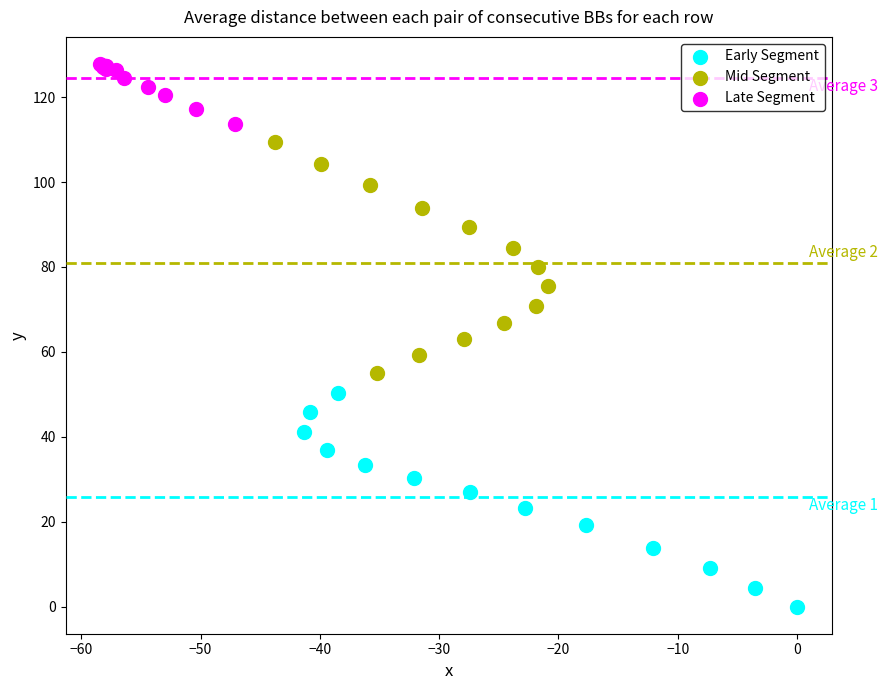

Which series has the widest spread of Y values?

Mid Segment